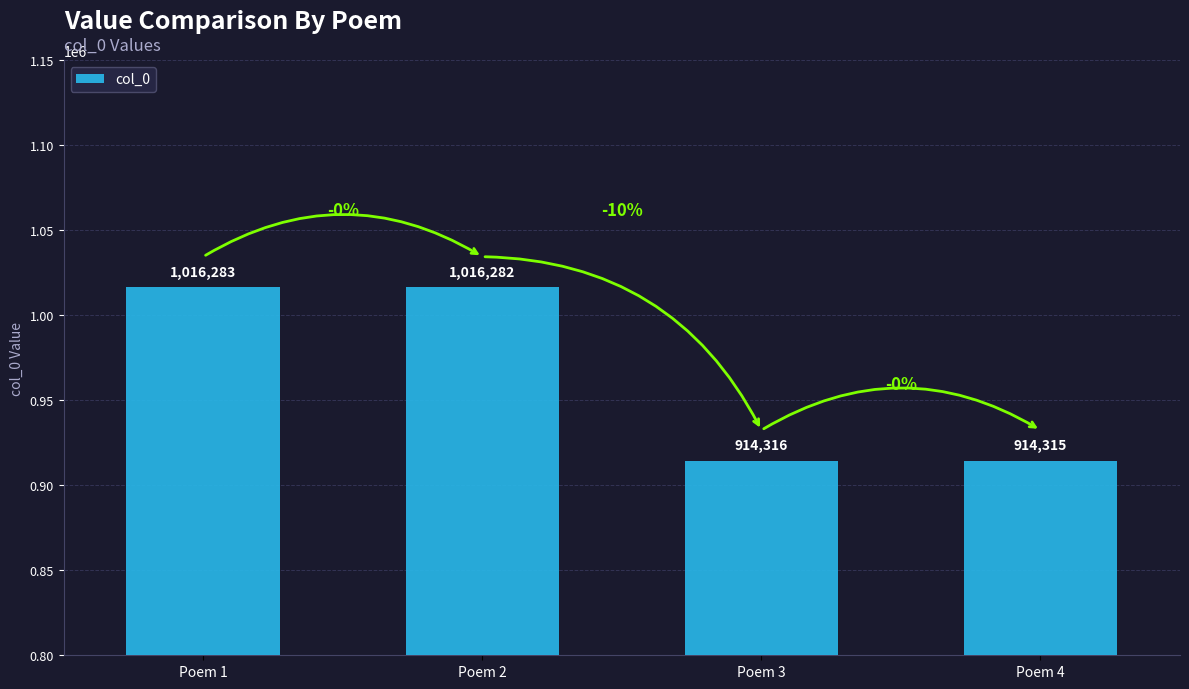

Does the chart contain any negative values?

No